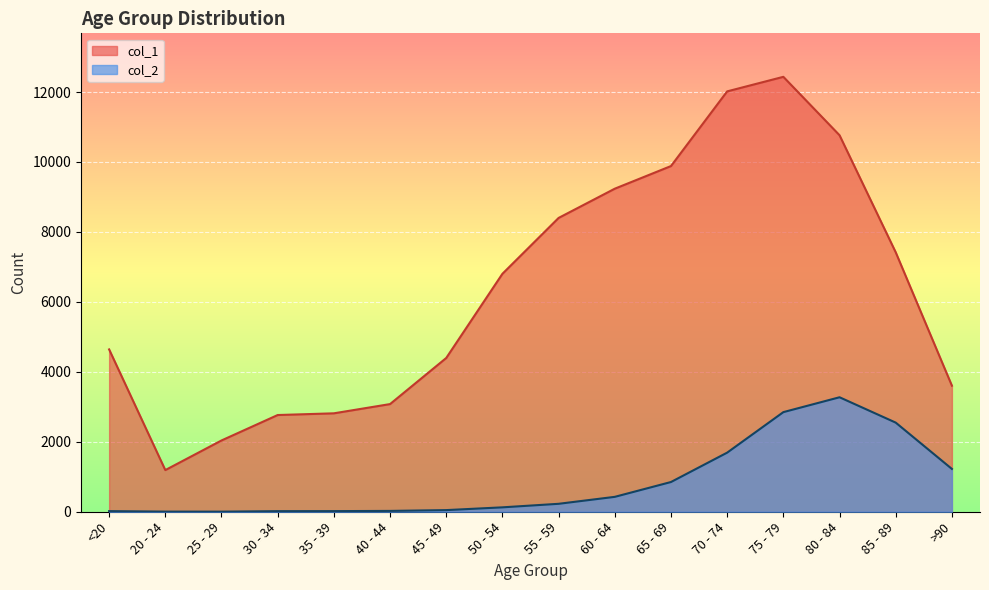

At 60 - 64, list the series in order from smallest to largest.

col_2, col_1